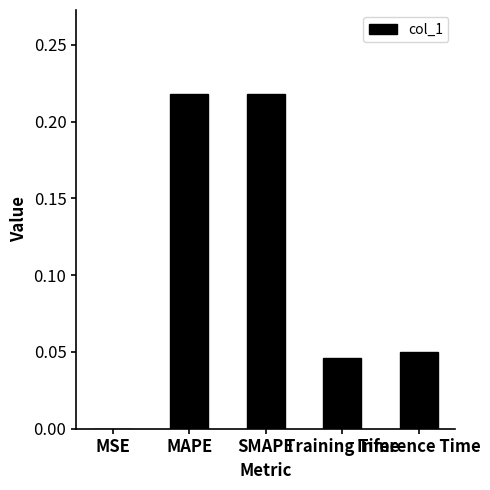

What is the sum of all values?

0.5